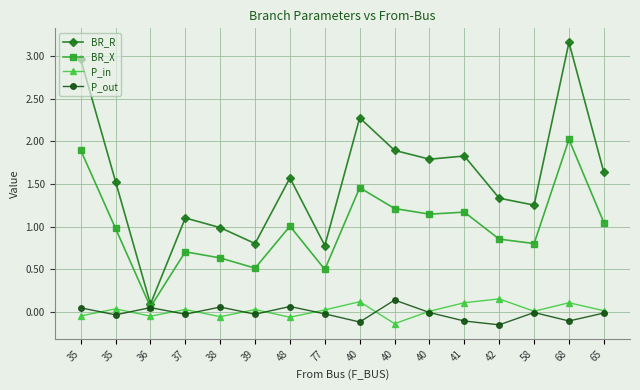

List the series in order of their peak value, highest first.

BR_R, BR_X, P_in, P_out